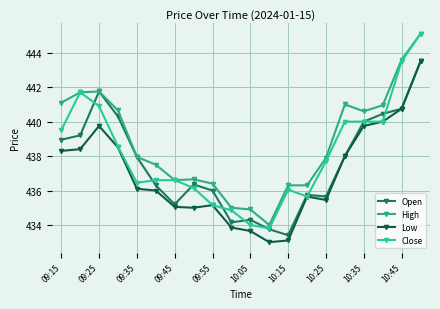

At how many categories does at least one series exceed 440?

9